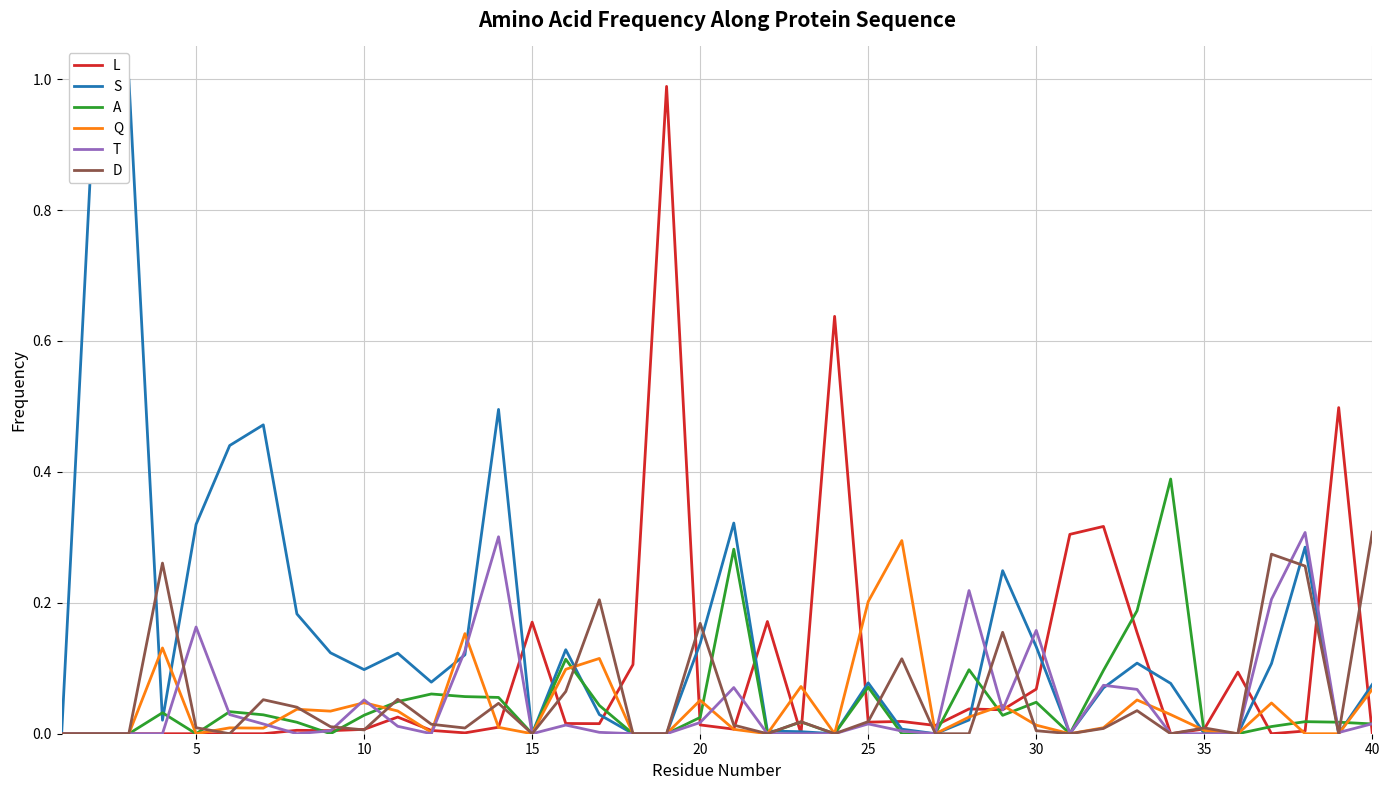

The value of A at 30 is 0.1. True or false?

False